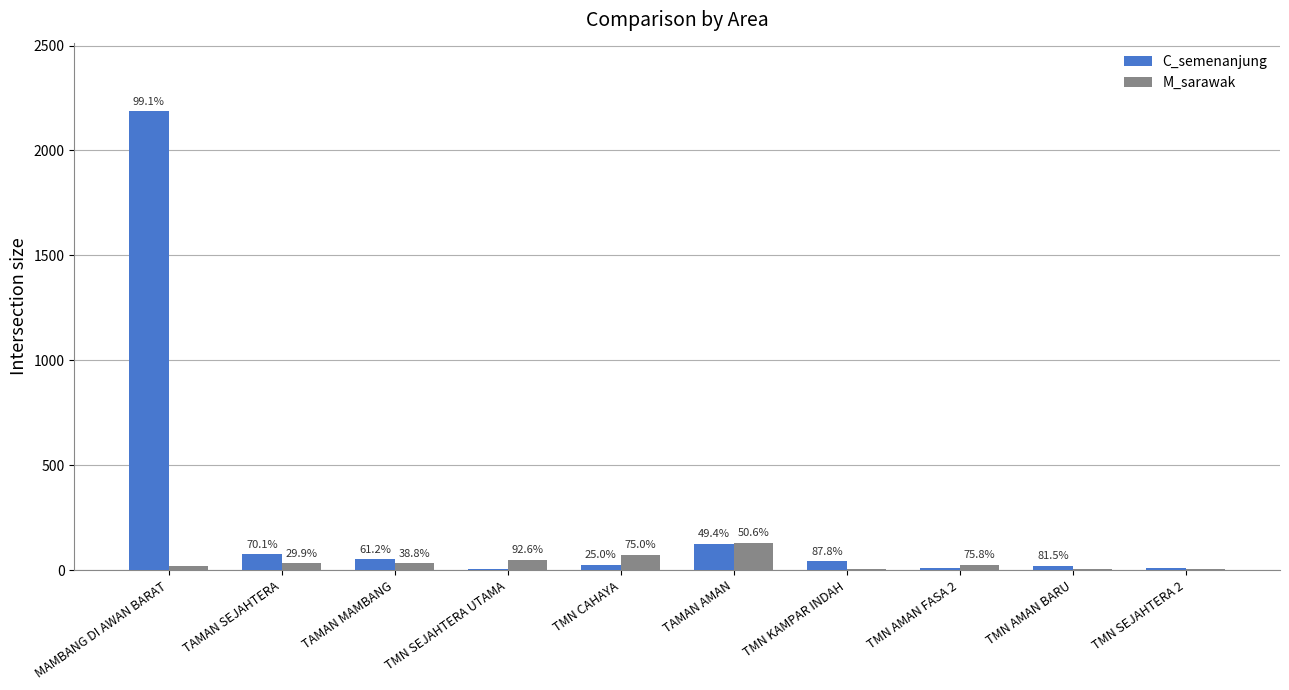

Which series has the widest spread of values?

C_semenanjung